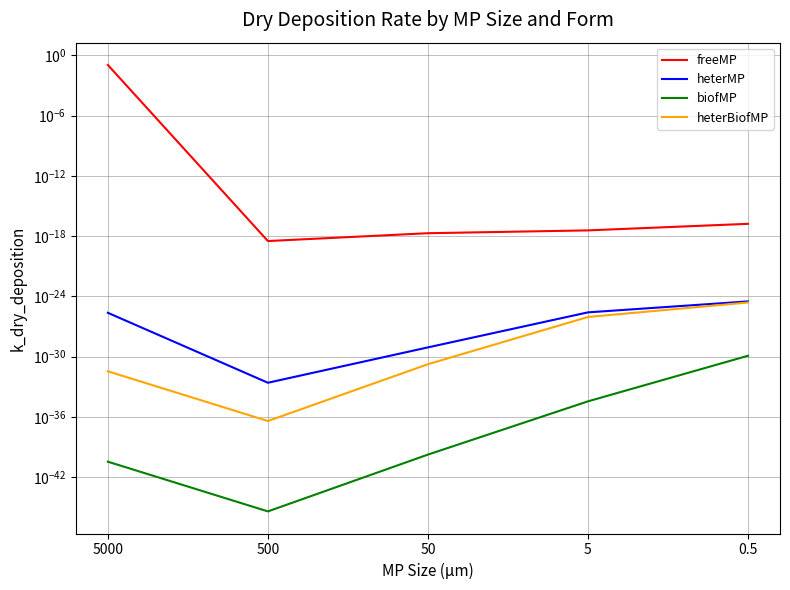

Is it true that heterBiofMP equals 0.0 at 5?

True